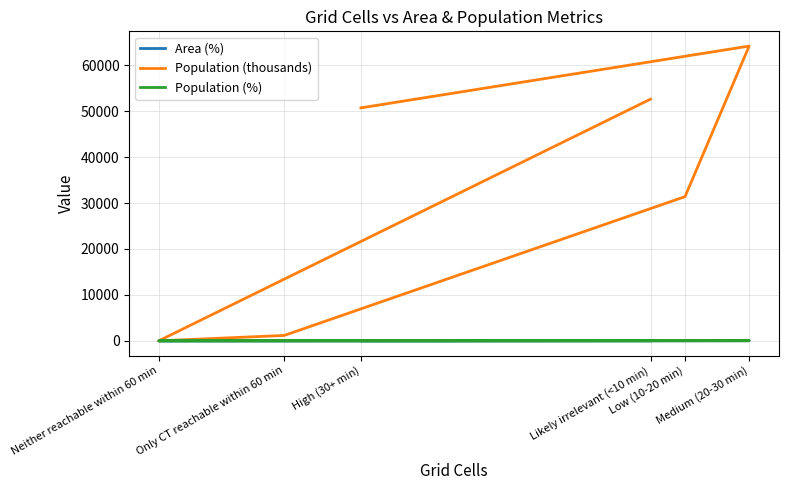

True or false: Population (%) and Population (thousands) intersect in this chart.

False